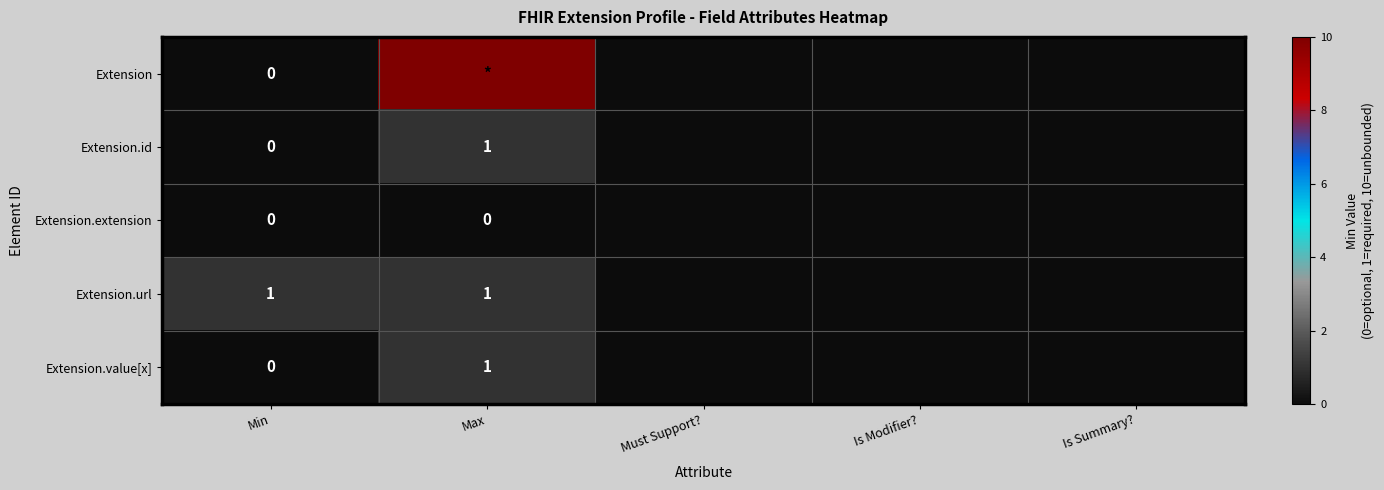

How many data points does each series have?

5